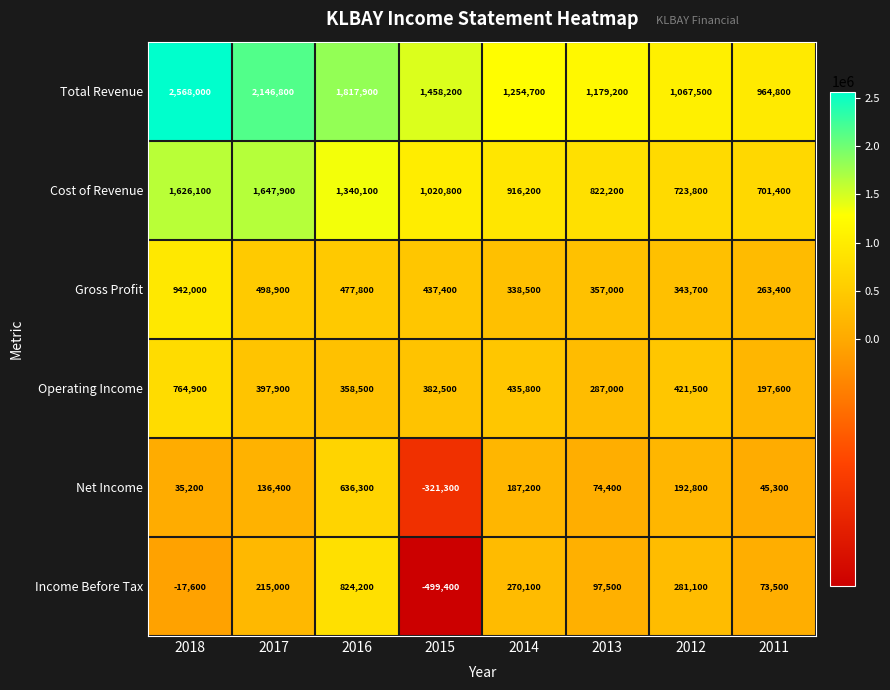

What is the total value across all series at 2014?

3402500